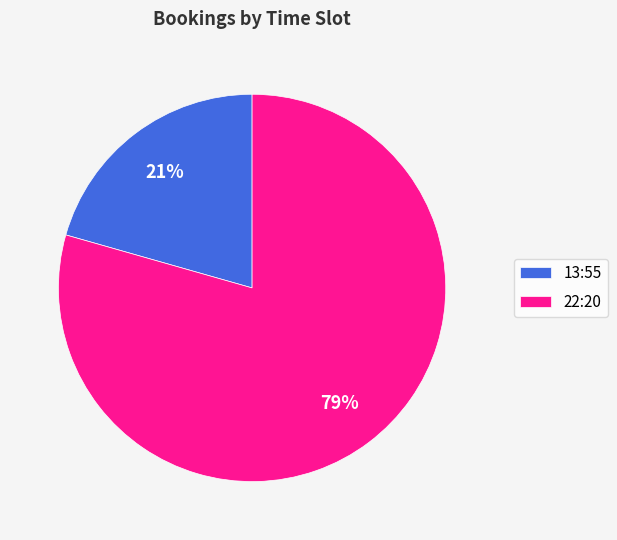

Does 13:55 account for over 50% of the chart?

No